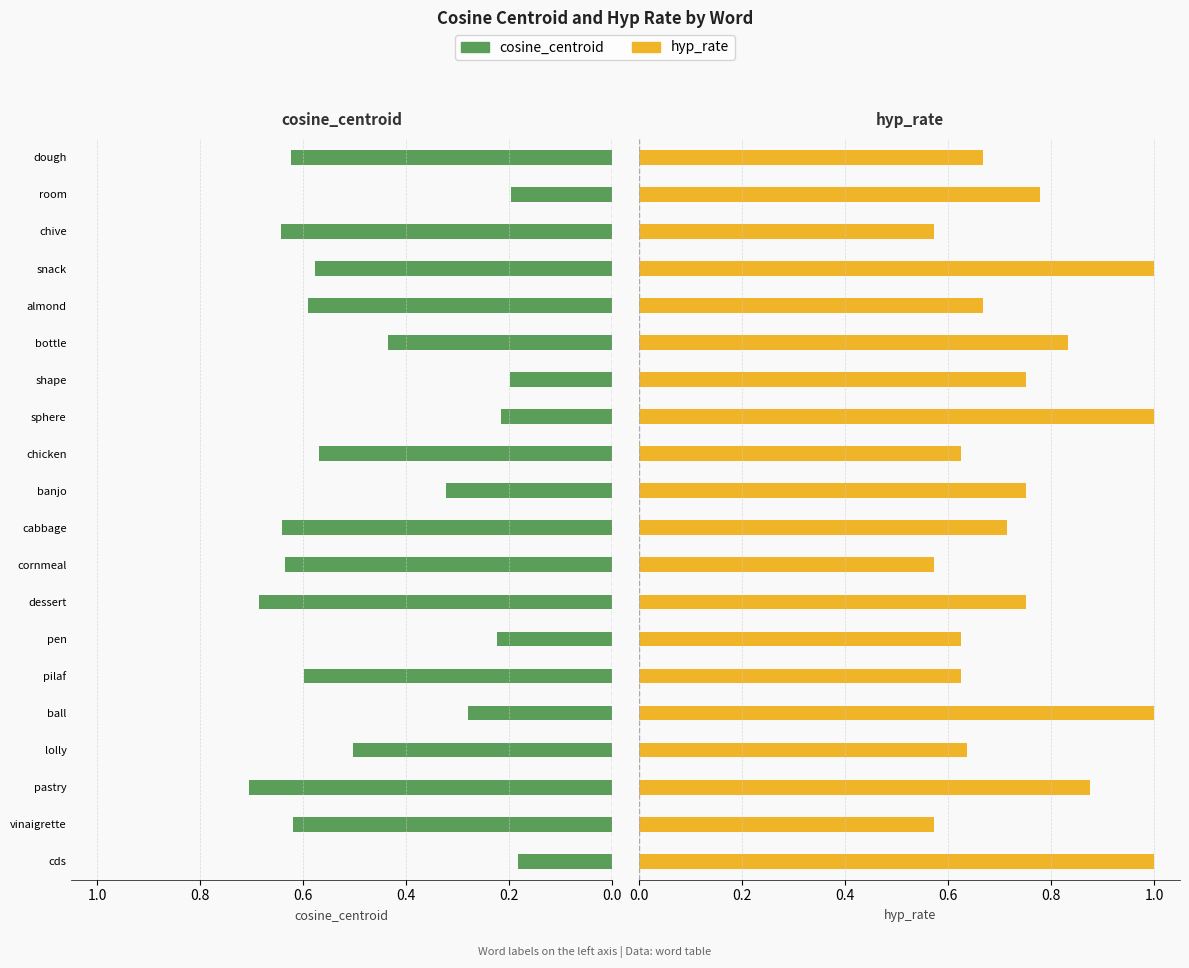

What is the minimum value for hyp_rate?

0.6